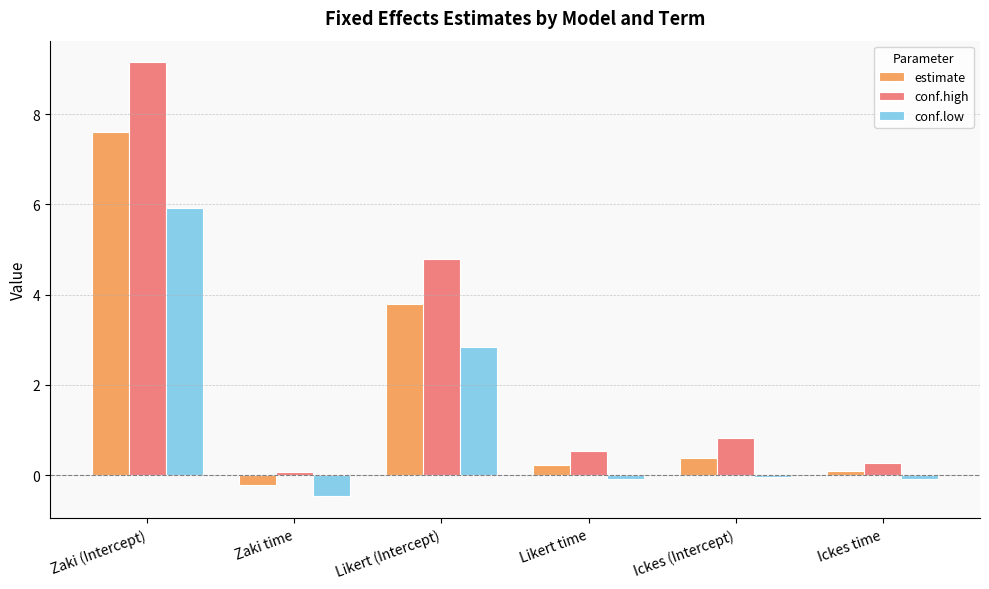

What is the value of the estimate bar at the 4th from the left?

0.2